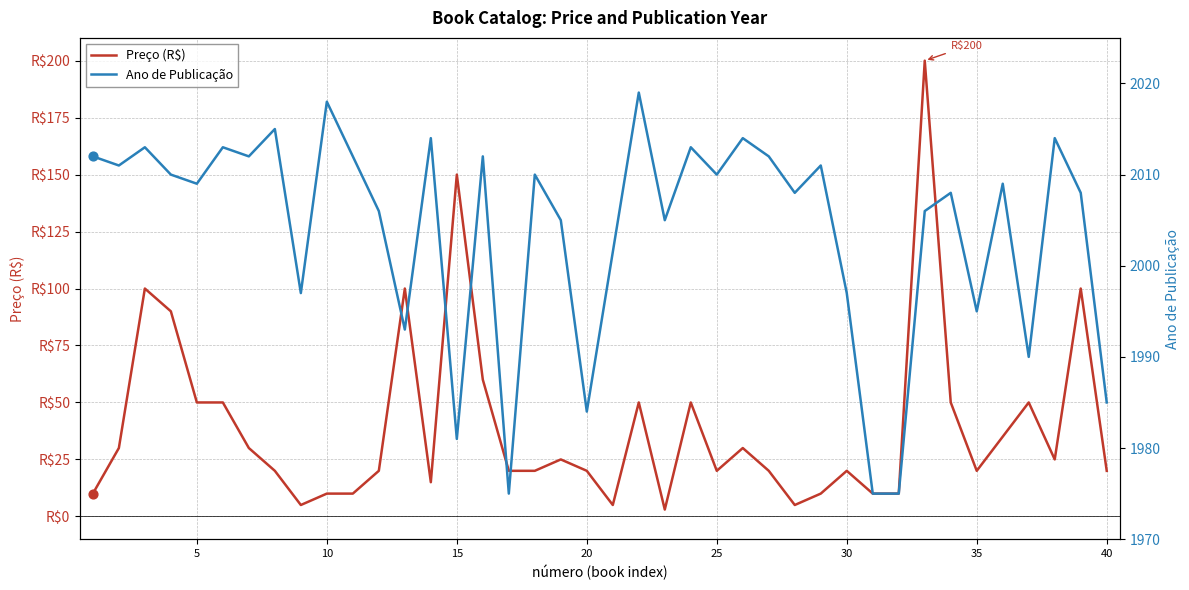

Approximately how many times larger is the value at 3 compared to 32?

10.0